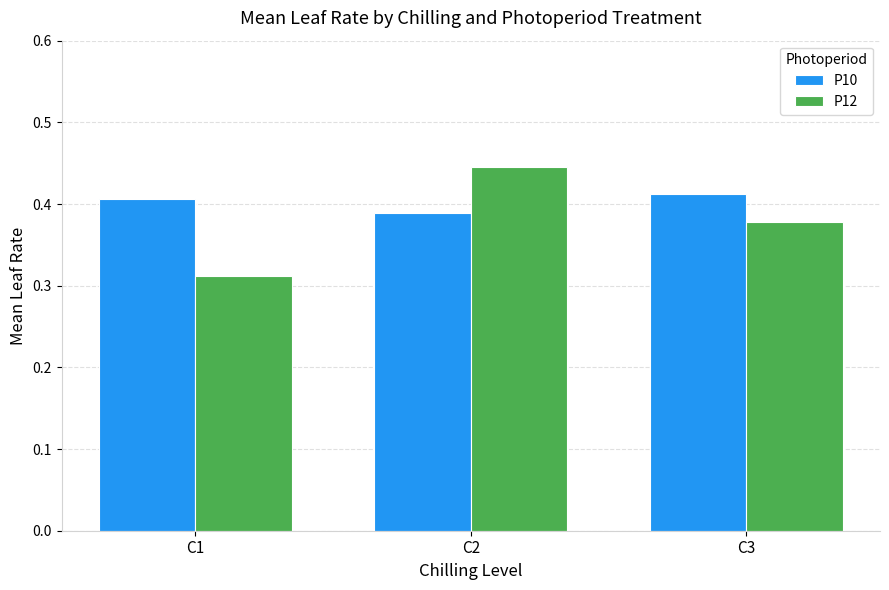

How many data points does each series have?

3